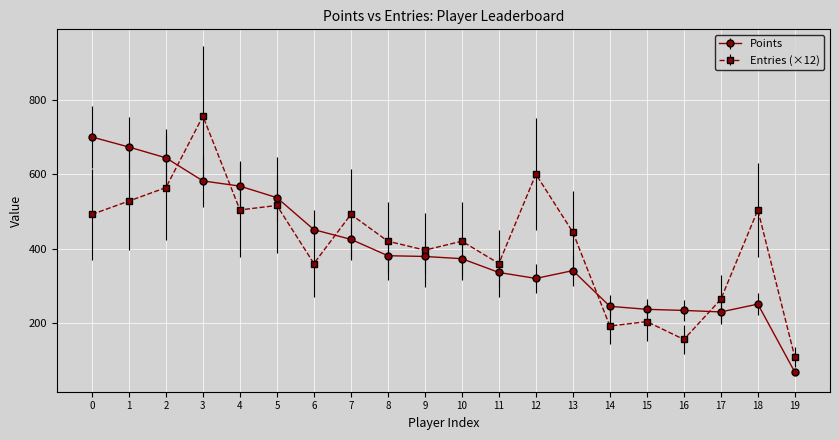

What is the difference between the highest and lowest values at 2?

80